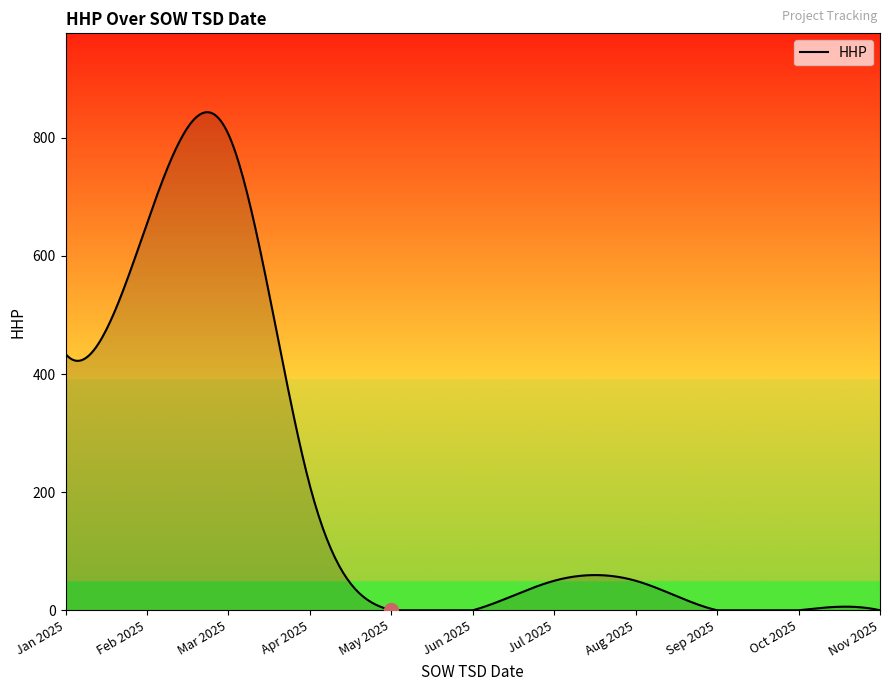

What is the difference between the maximum and second lowest values?

843.4